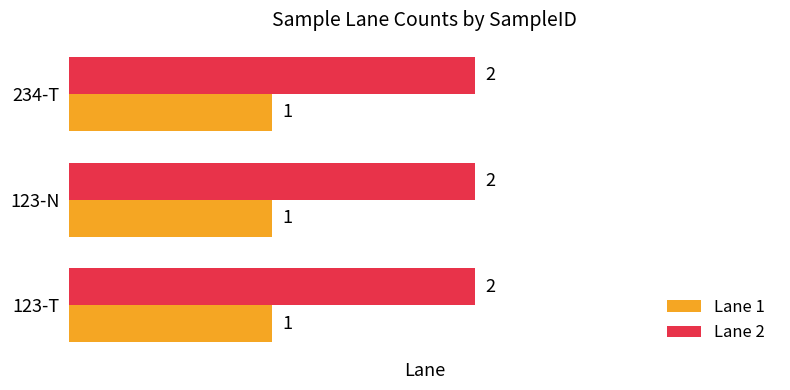

What is the sum of all Lane 1 values?

3